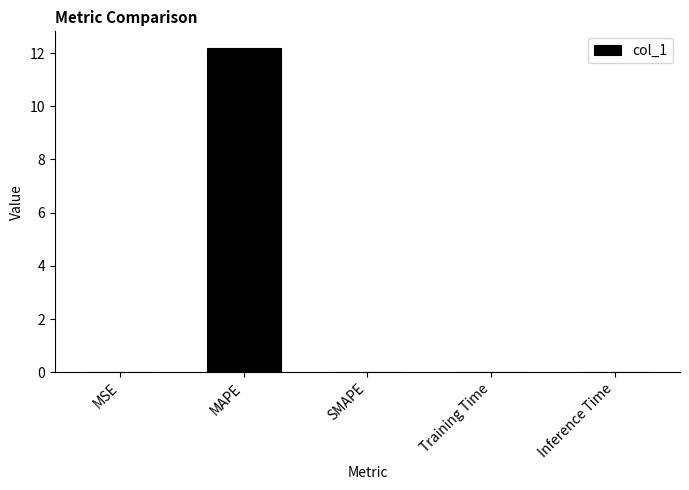

Is it true that the value at MAPE is 12.2?

True